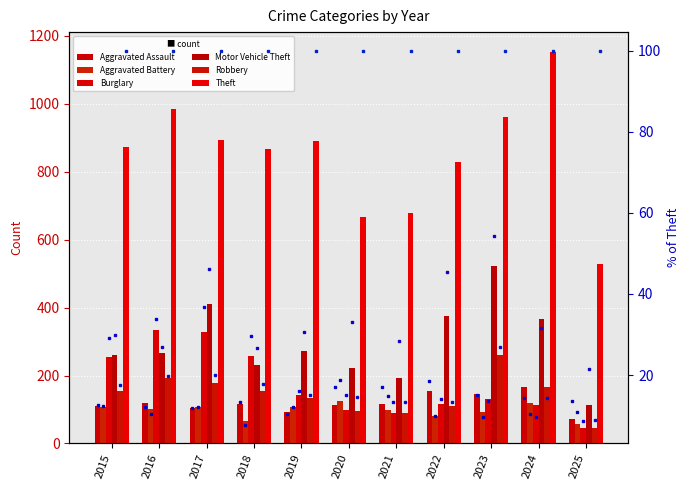

What is the difference between the Robbery values at 2023 and 2024?

94